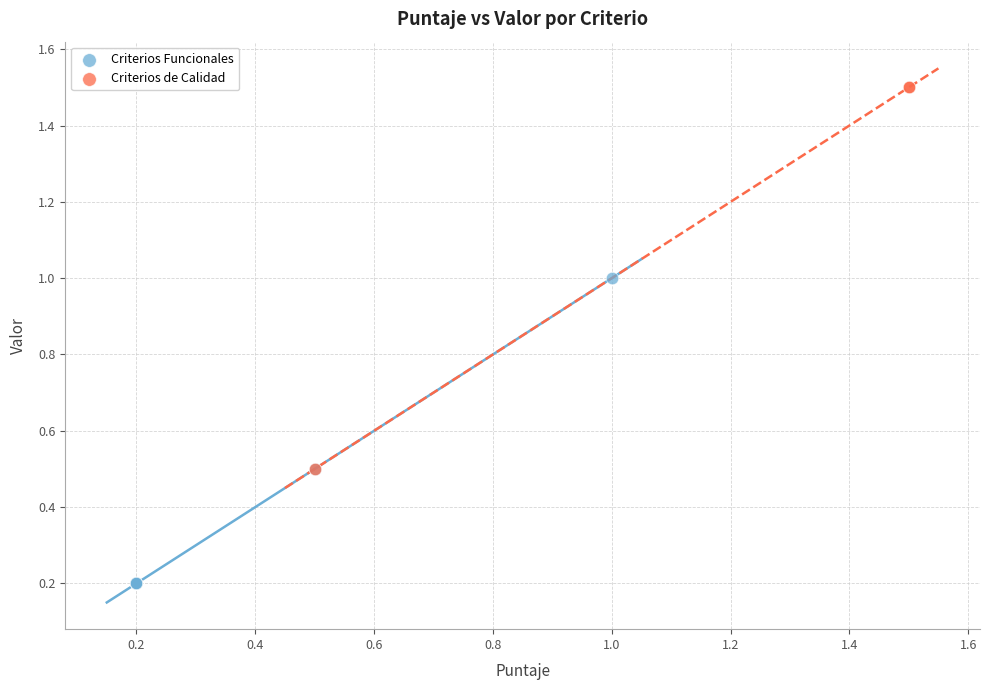

Which series reaches the maximum Y coordinate?

Criterios de Calidad